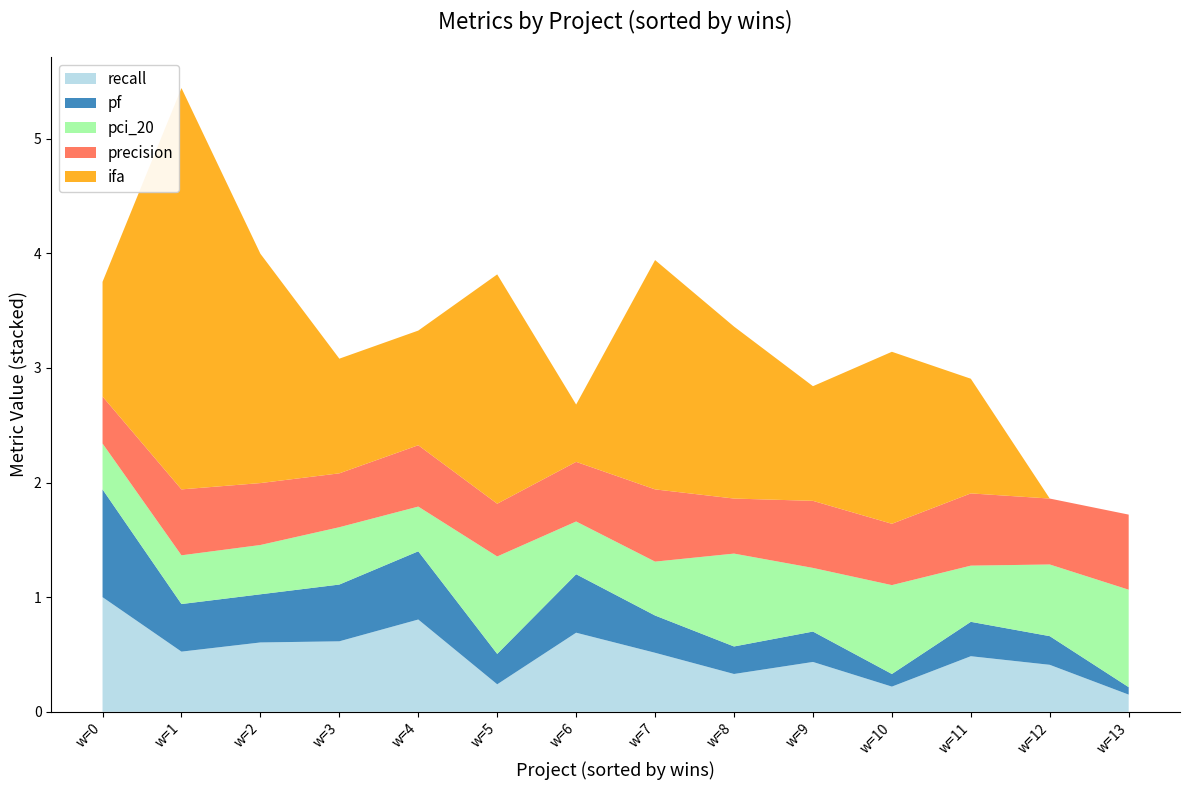

True or false: recall has a value of 1.1 at w=6.

False